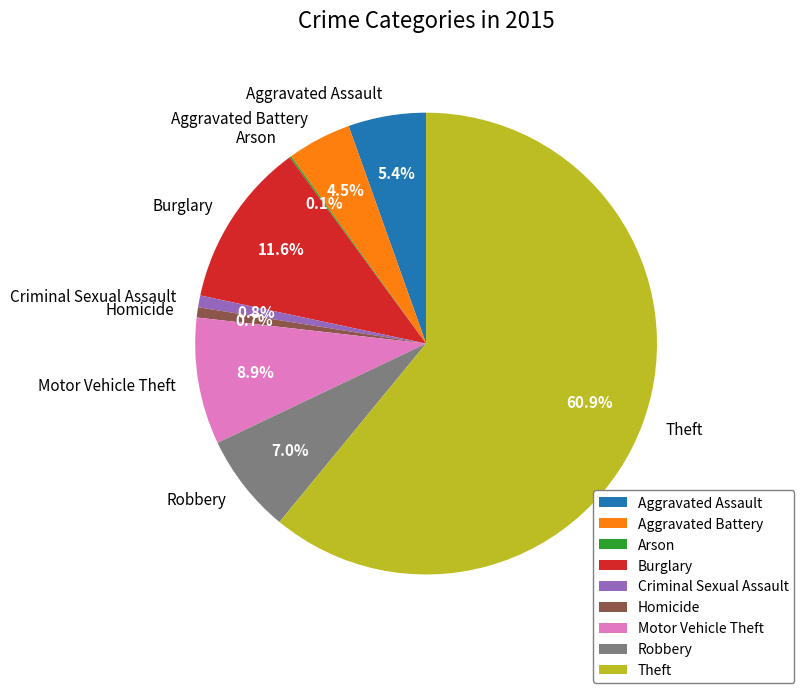

Is it true that Theft is 61% of the pie?

True